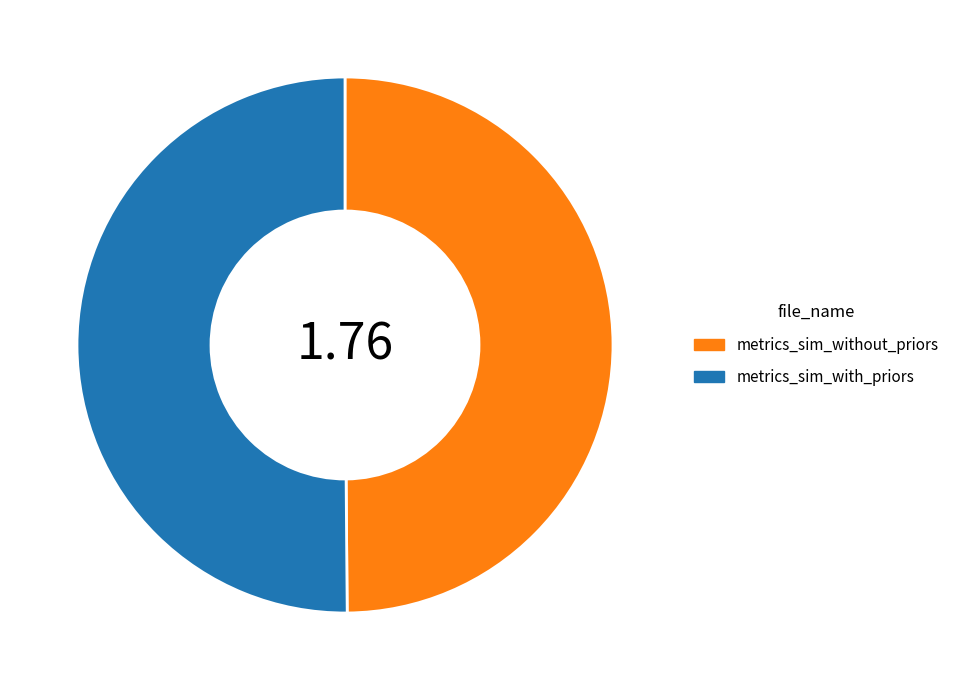

Is the sum of metrics_sim_without_priors and metrics_sim_with_priors greater than half?

Yes